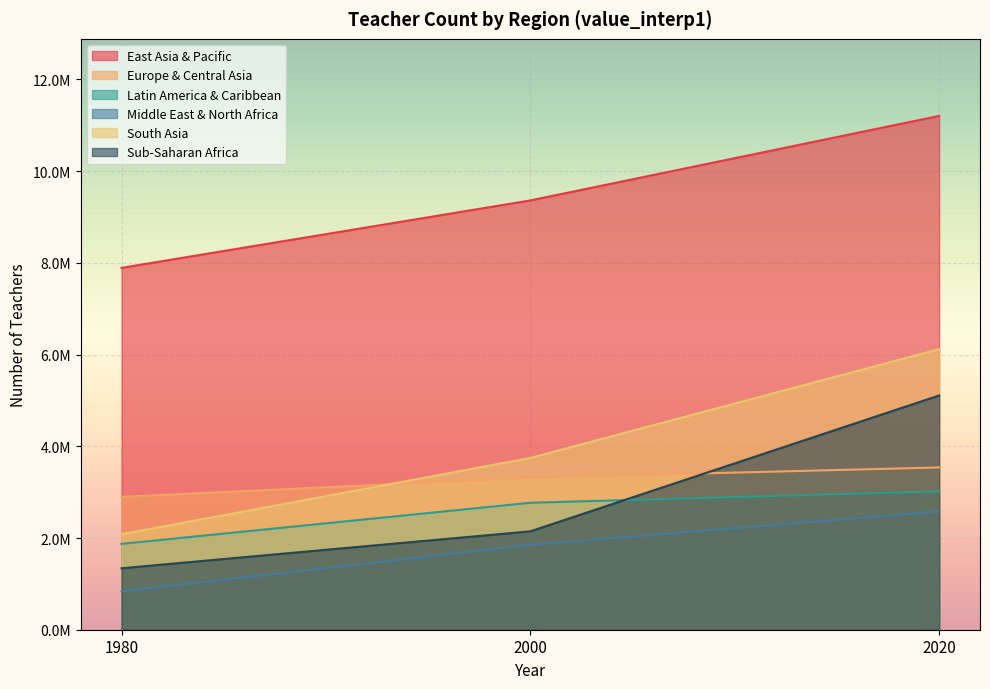

Does the chart display data point markers on the line(s)?

No